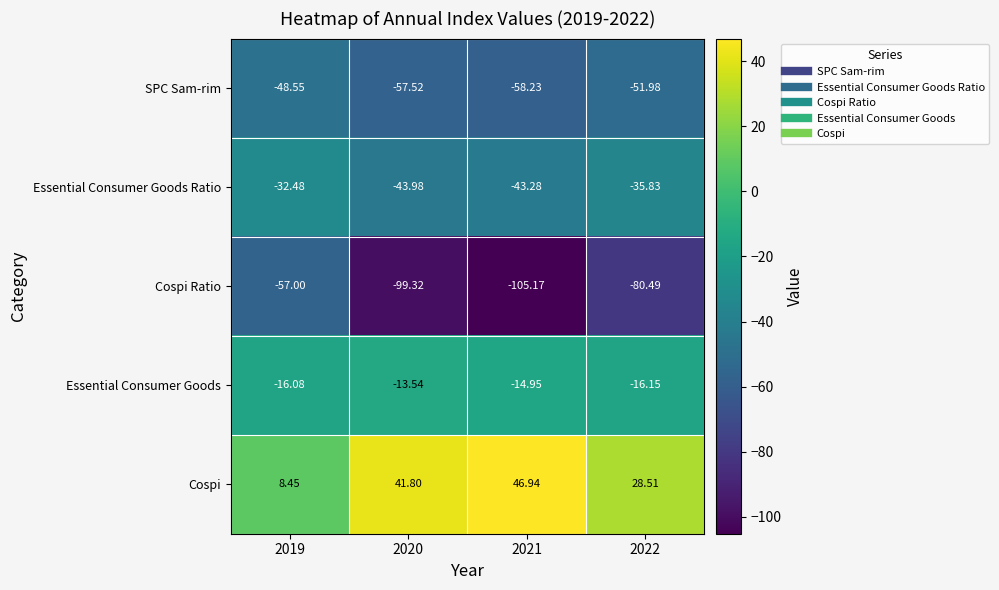

At which category is the sum across all series the highest?

2019